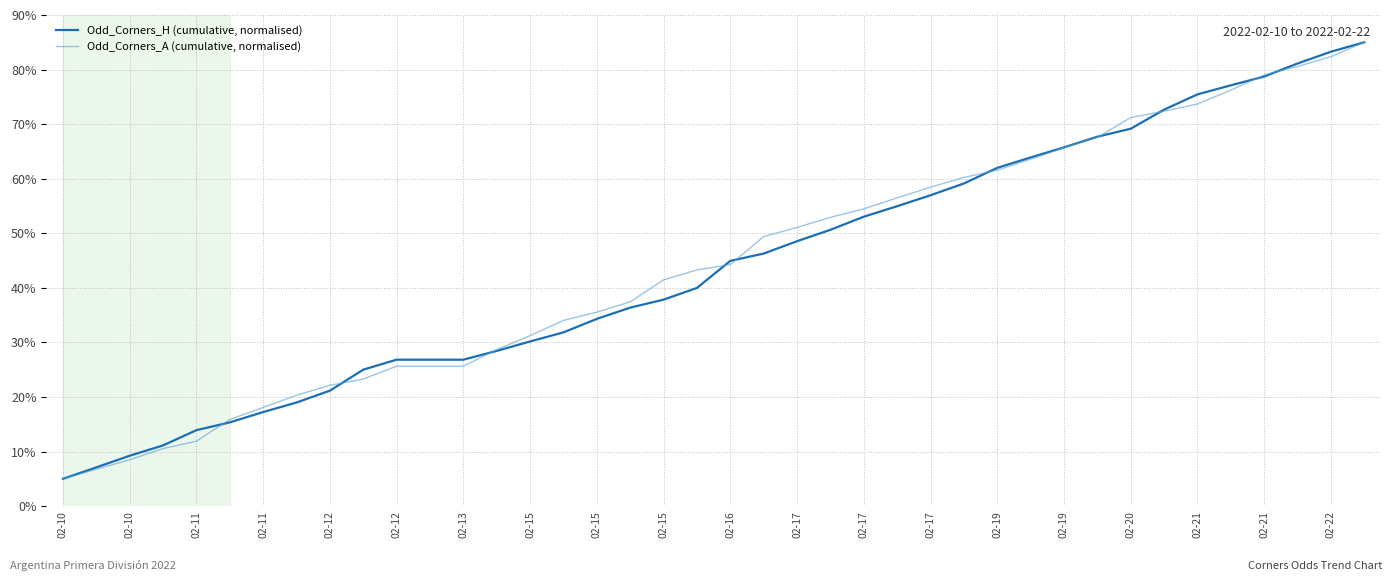

Rank the series by their average value, from highest to lowest.

Odd_Corners_A (cumulative, normalised), Odd_Corners_H (cumulative, normalised)